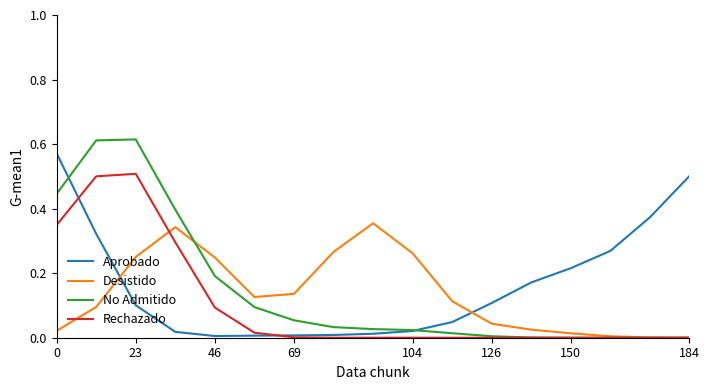

Rank the series by their maximum value, from highest to lowest.

No Admitido, Aprobado, Rechazado, Desistido